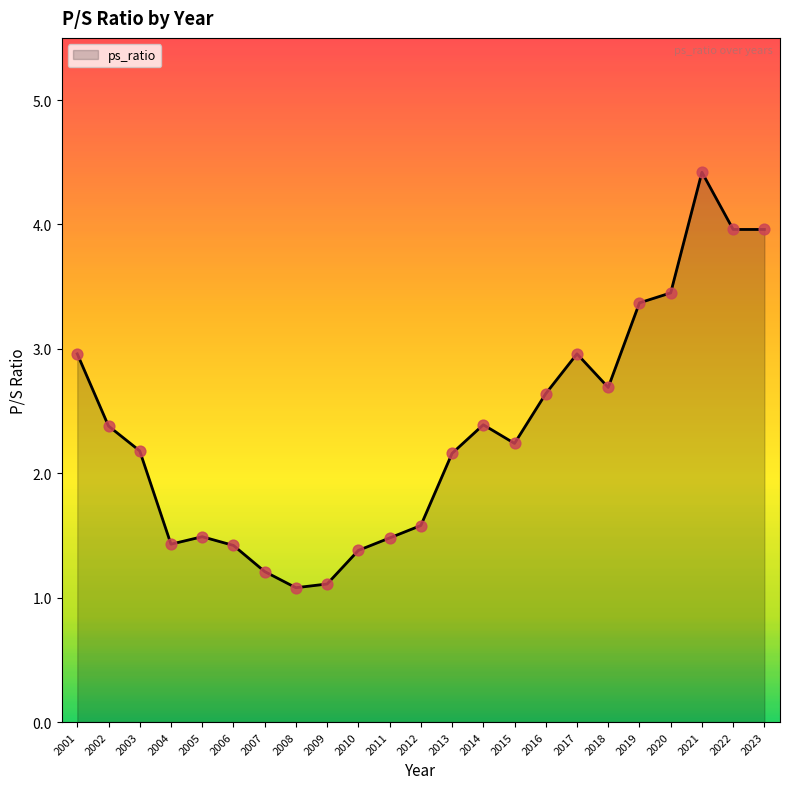

Approximately how many times larger is the value at 2007 compared to 2018?

0.4